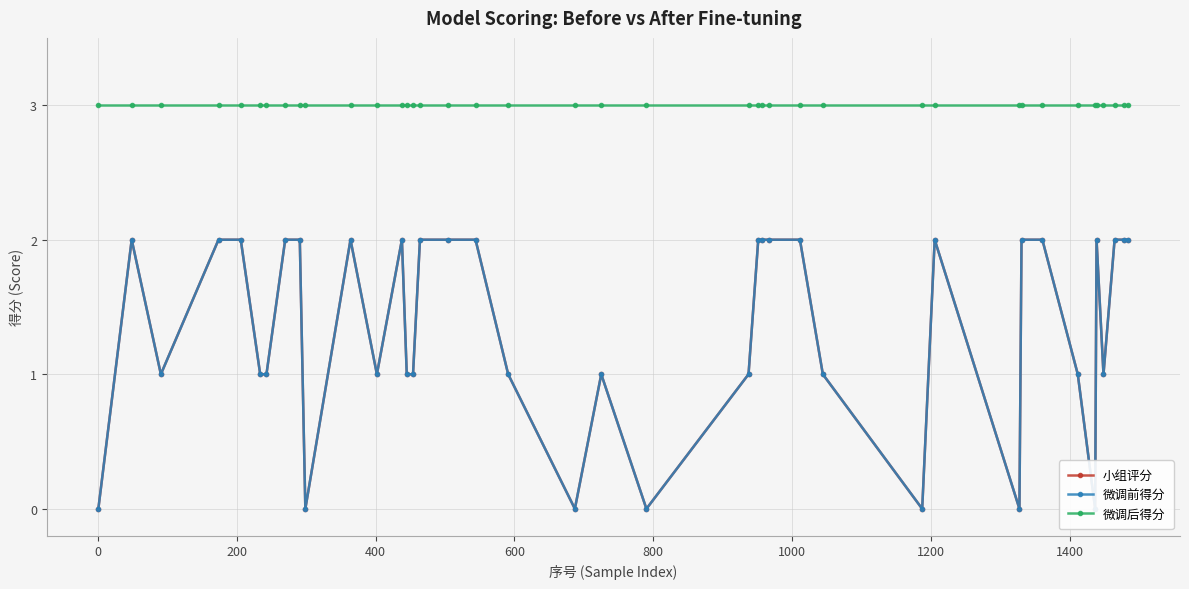

True or false: 微调前得分 and 小组评分 intersect in this chart.

False